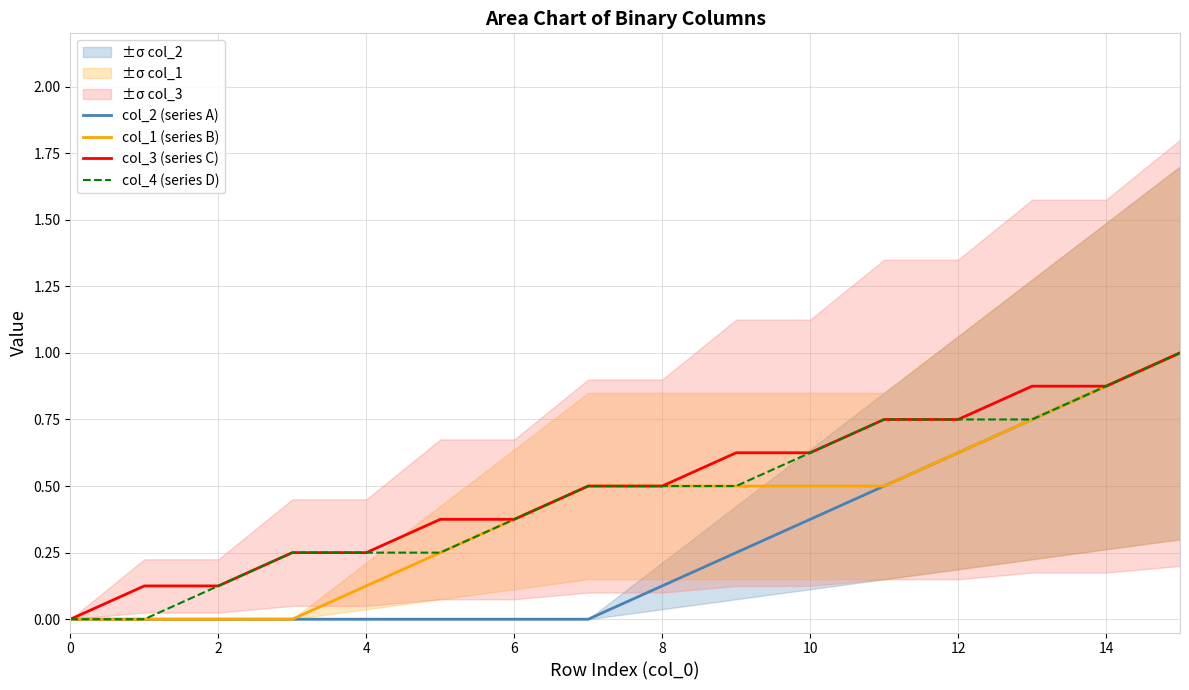

True or false: col_3 (series C) and col_2 (series A) intersect in this chart.

False